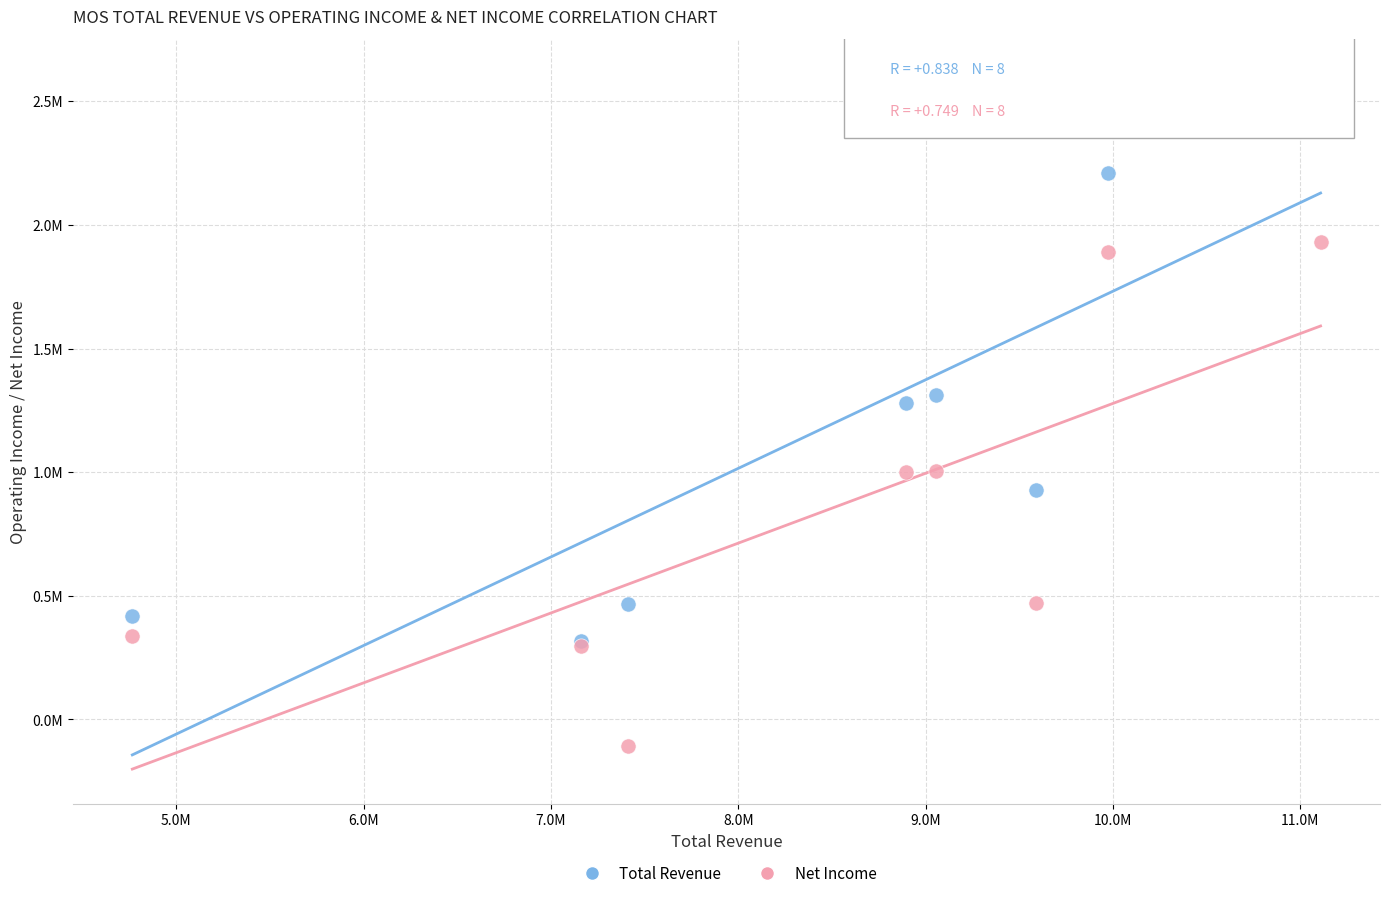

Which series contains the highest Y value?

Total Revenue